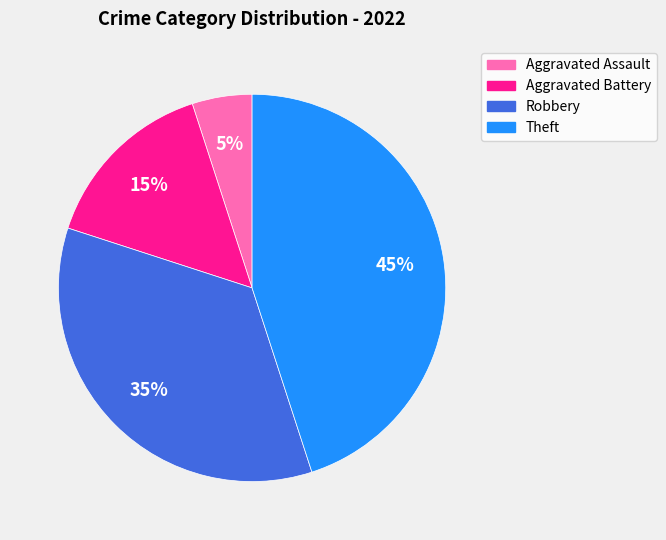

Is there any slice that represents more than half of the pie?

No